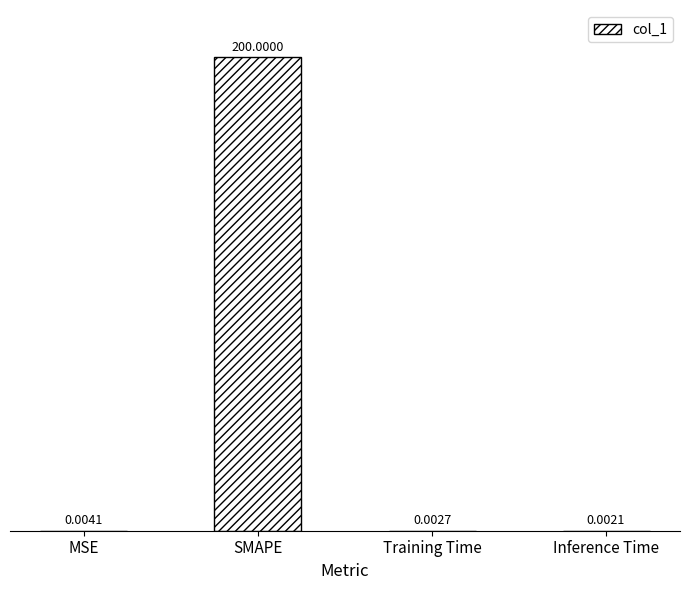

Which has a higher value, MSE or Training Time?

MSE